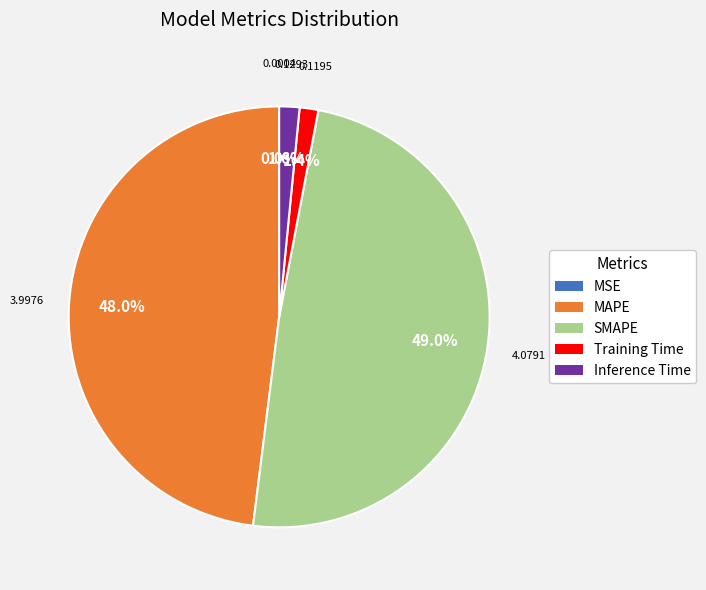

Which has a higher value, Inference Time or SMAPE?

SMAPE